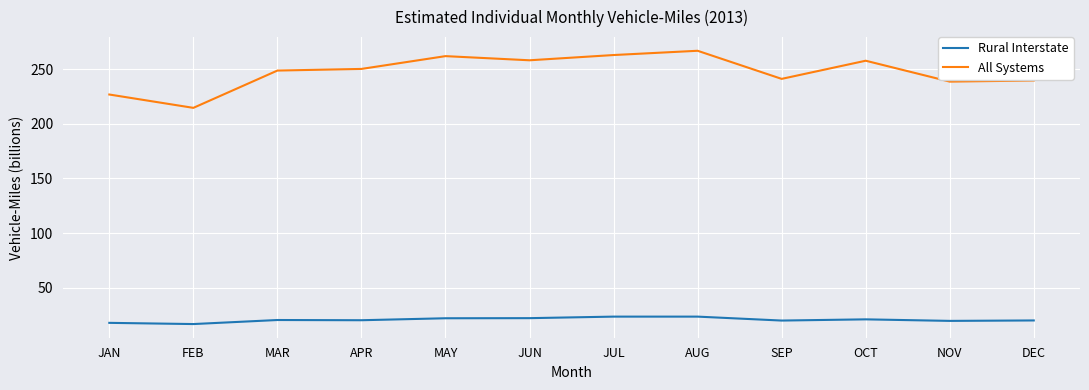

What is the minimum value shown in the chart?

16.8